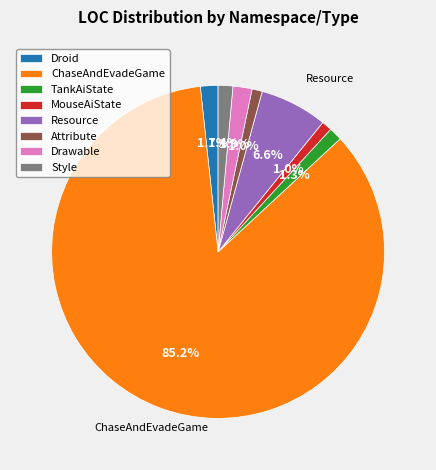

To the nearest percent, what portion does Drawable represent?

2%